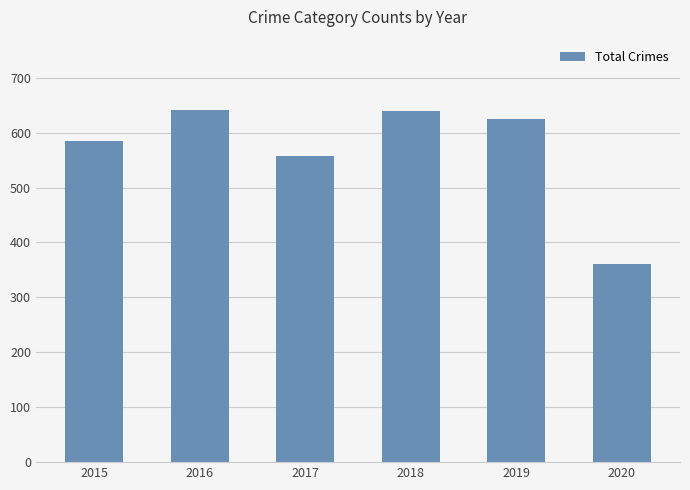

The value at 2016 is 641. True or false?

True